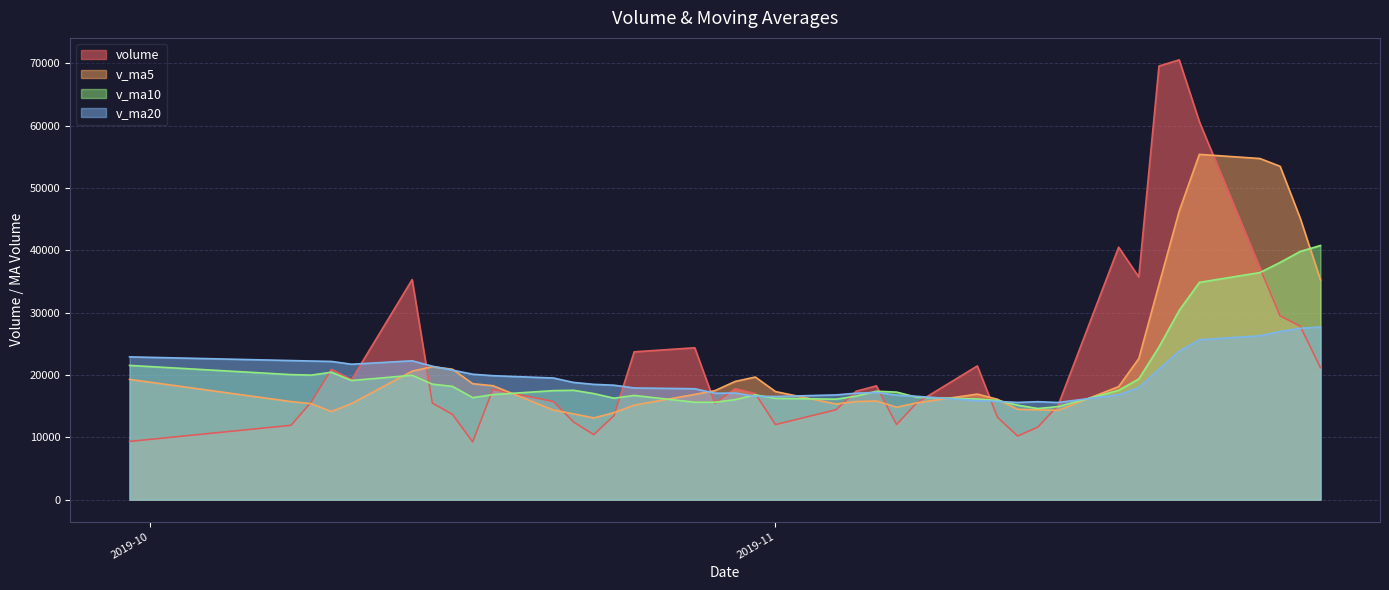

At which category does v_ma10 reach its first local peak?

2019-10-10